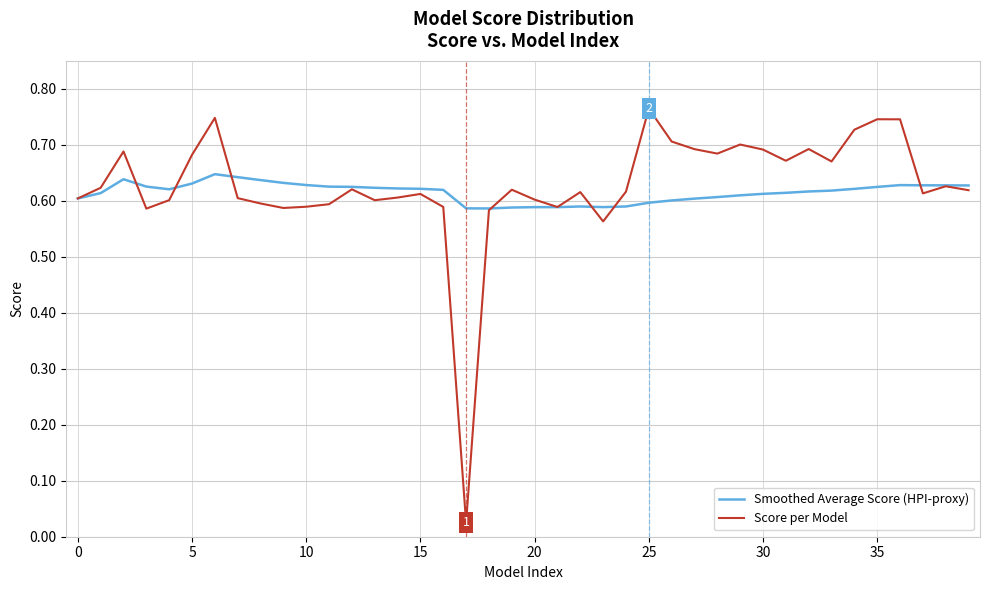

At how many categories does at least one series exceed 0?

40